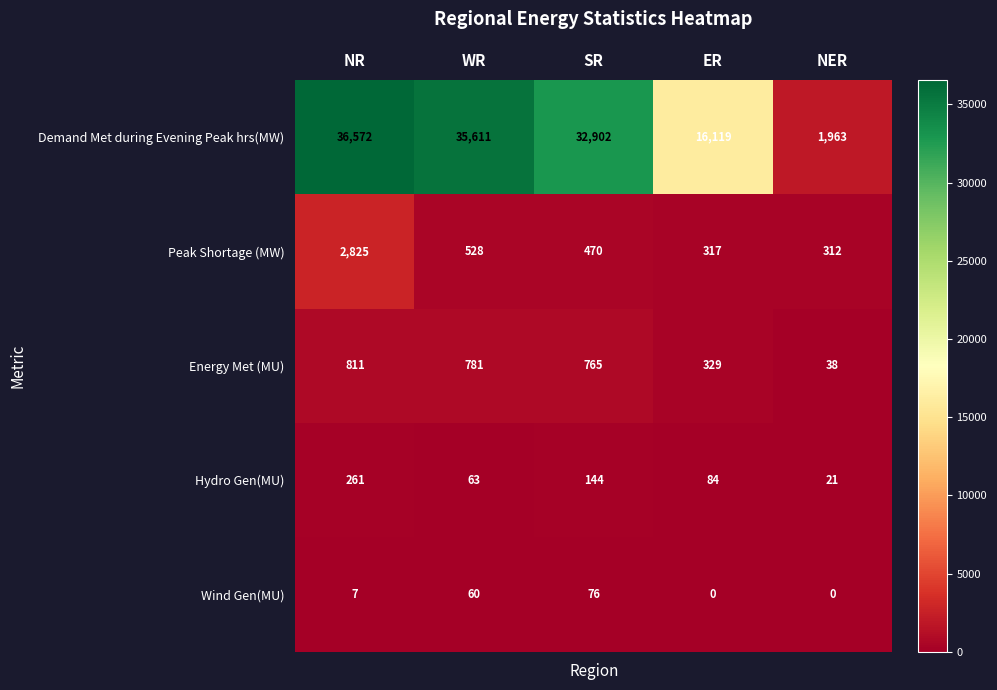

The Peak Shortage (MW) series shows 2825 at NR. True or false?

True